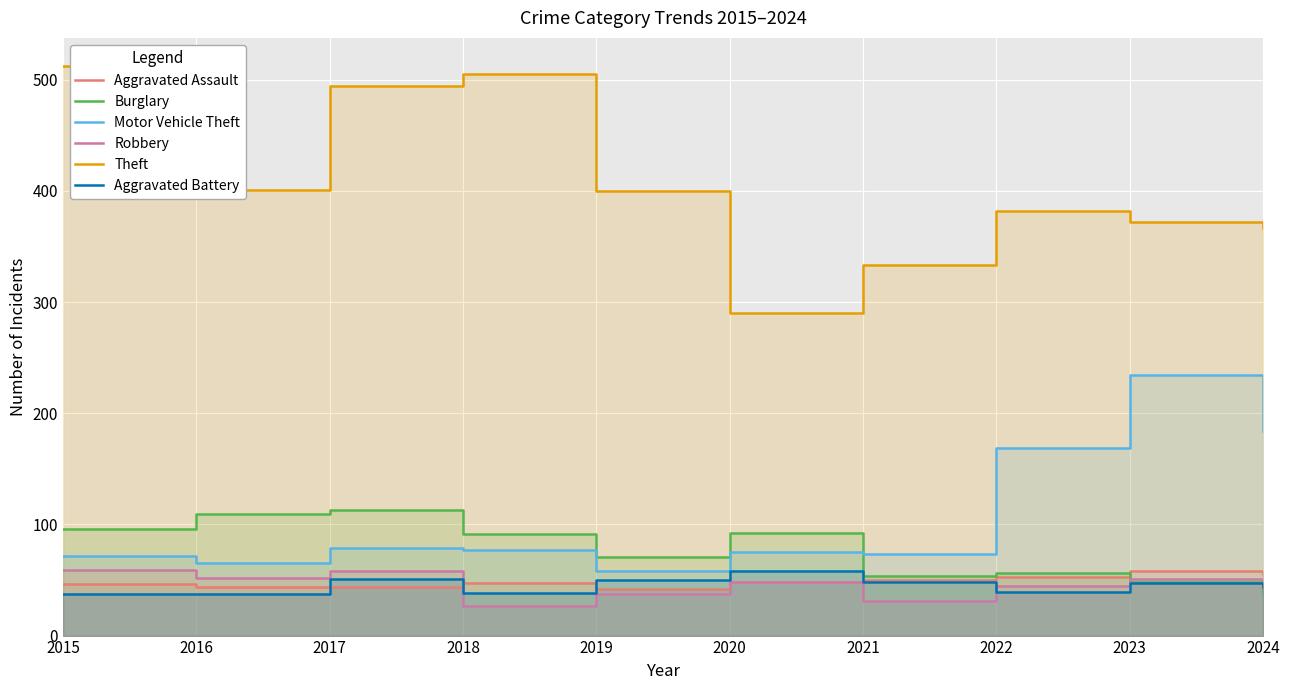

Reading left to right, extract all data points from this chart.

Aggravated Assault: 2015=46	2016=44	2017=44	2018=47	2019=42	2020=48	2021=50	2022=53	2023=58	2024=55
Burglary: 2015=96	2016=109	2017=113	2018=91	2019=71	2020=92	2021=54	2022=56	2023=48	2024=37
Motor Vehicle Theft: 2015=72	2016=65	2017=79	2018=77	2019=58	2020=75	2021=73	2022=169	2023=234	2024=184
Robbery: 2015=59	2016=52	2017=58	2018=27	2019=37	2020=48	2021=31	2022=45	2023=51	2024=44
Theft: 2015=512	2016=401	2017=494	2018=505	2019=400	2020=290	2021=333	2022=382	2023=372	2024=367
Aggravated Battery: 2015=37	2016=37	2017=51	2018=38	2019=50	2020=58	2021=48	2022=39	2023=47	2024=44